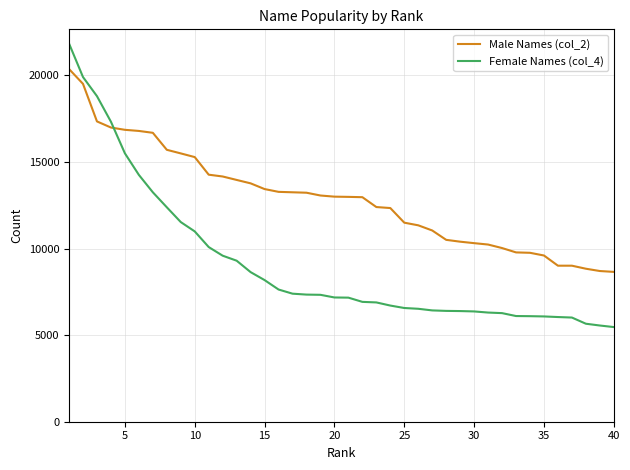

List the series in order of their overall mean, lowest first.

Female Names (col_4), Male Names (col_2)